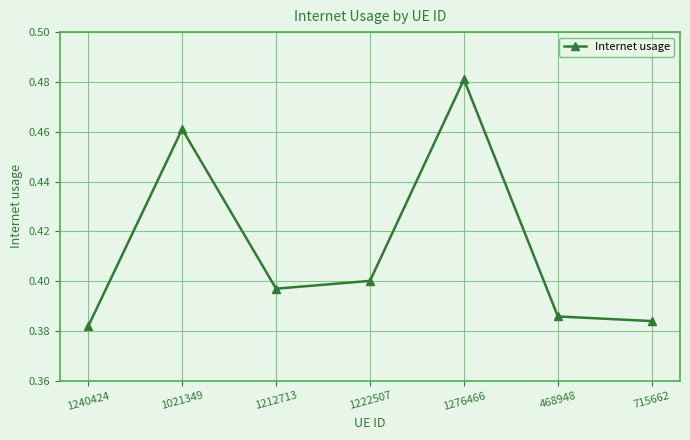

Which has a higher value, 1021349 or 1222507?

1021349